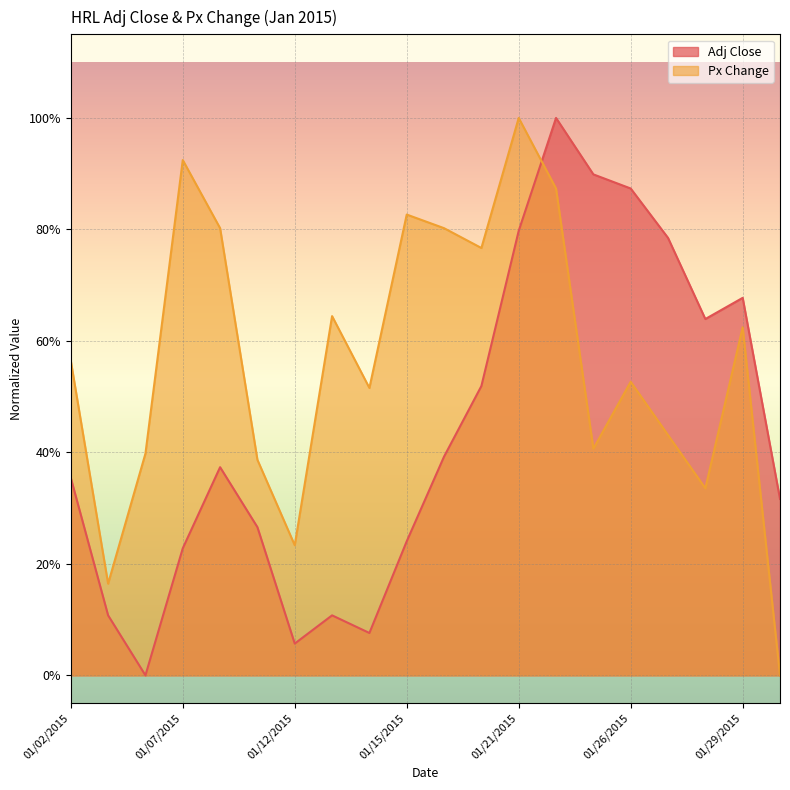

What is the difference between the maximum and minimum values in the Px Change series?

1.0